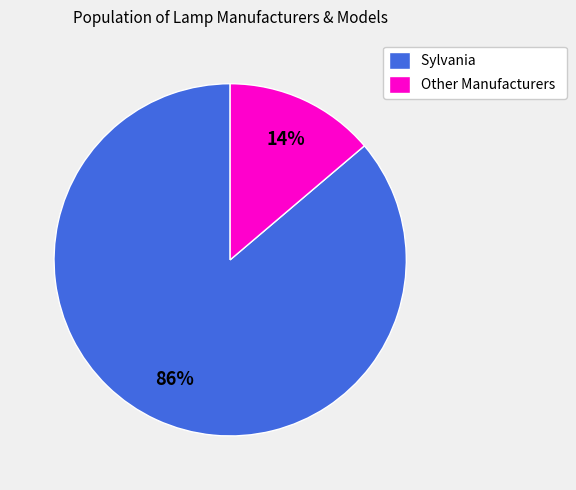

To the nearest percent, what is the average slice percentage?

50%